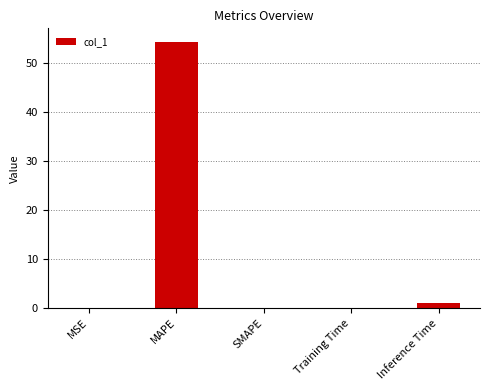

How many distinct data groups are displayed?

1